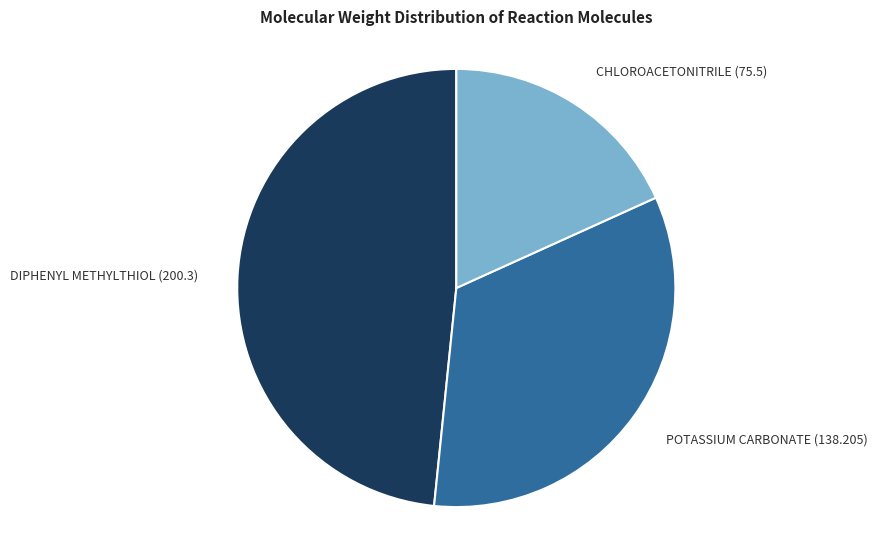

Which slice is the smallest?

CHLOROACETONITRILE (75.5)